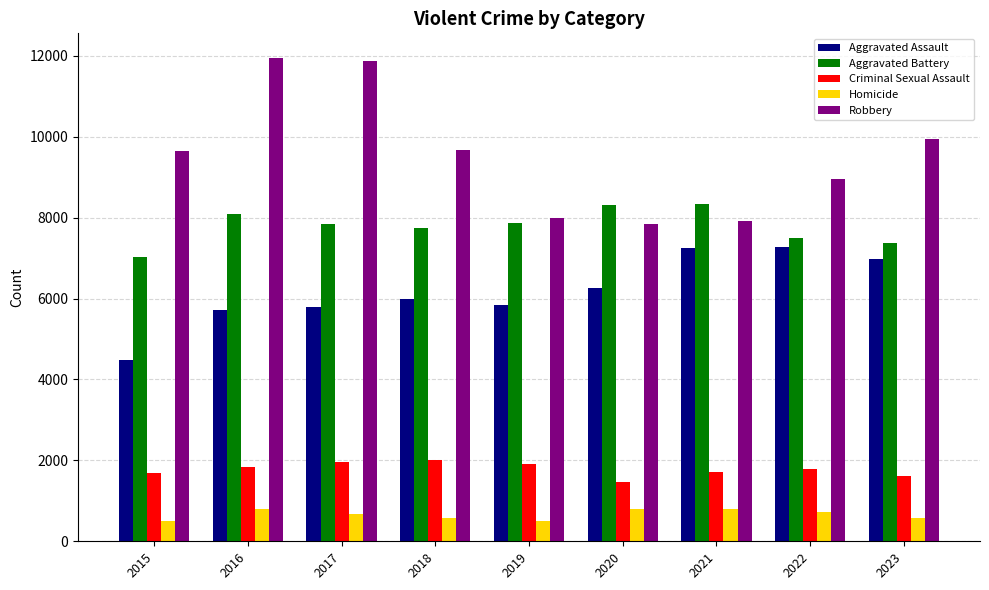

How many categories are shown in the chart?

9